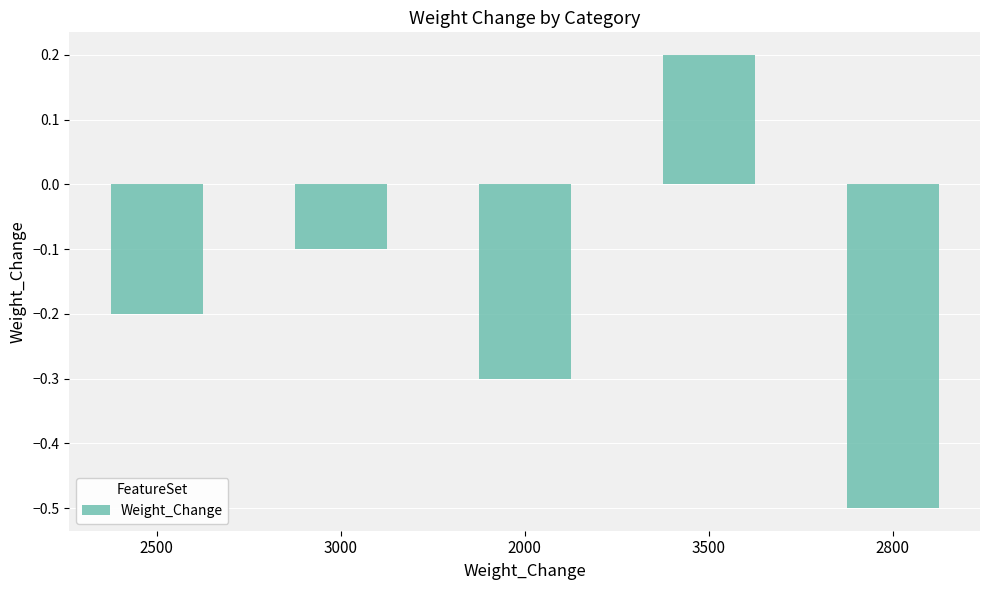

How many data points are less than 0?

4